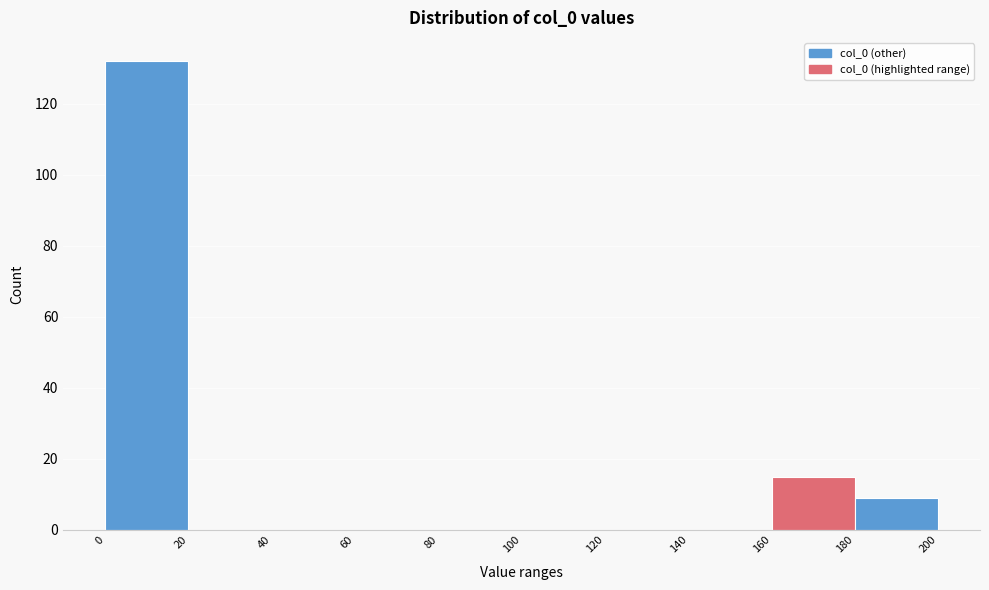

What is the height of the bar covering 0 to 20 on the x-axis? The values are not printed on the chart, so give them approximately, as read against the axis.

132